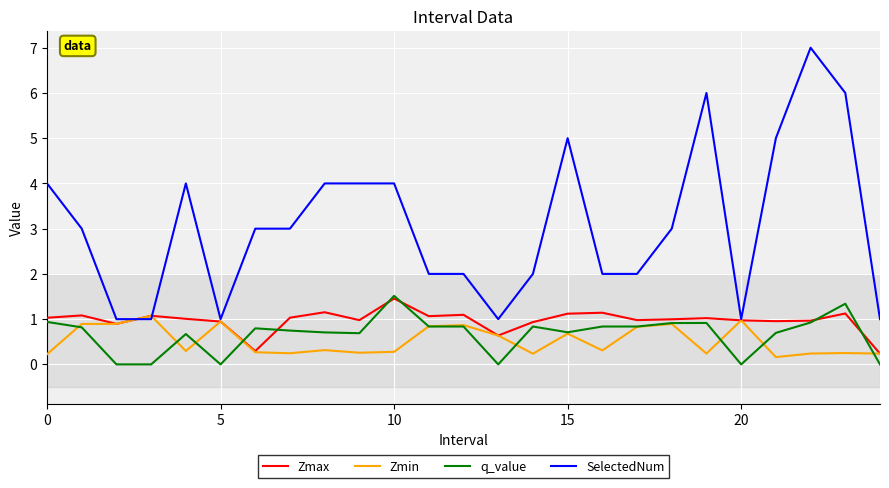

True or false: q_value and SelectedNum cross at least once.

False